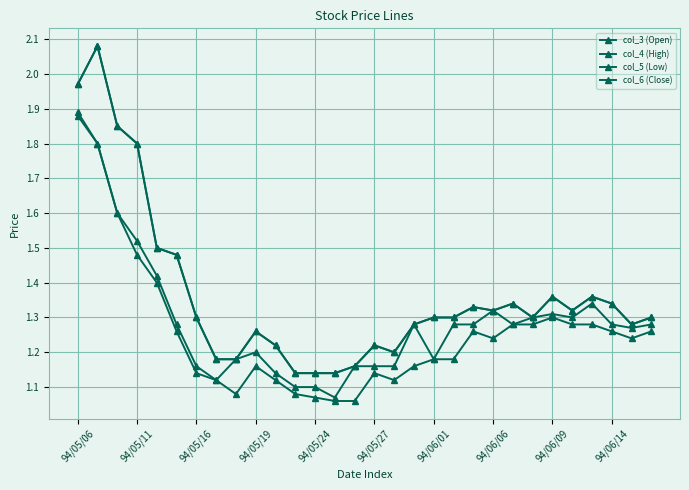

Is this an area chart (filled region under the line)?

No